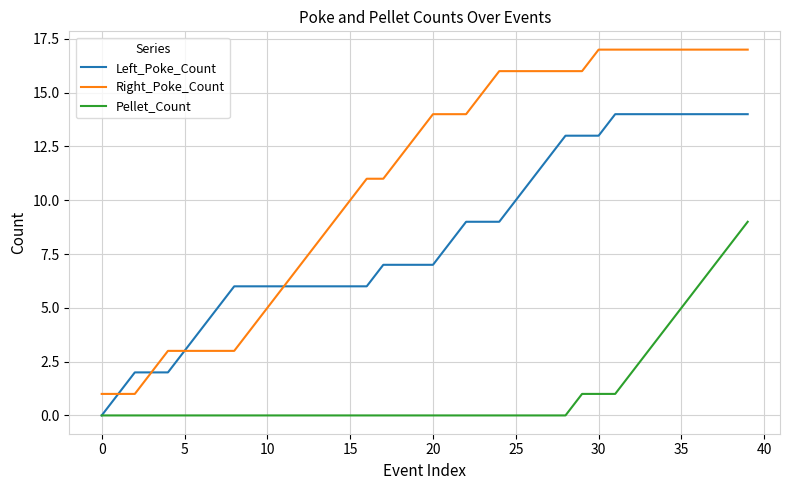

What is the highest value of the Right_Poke_Count series?

17